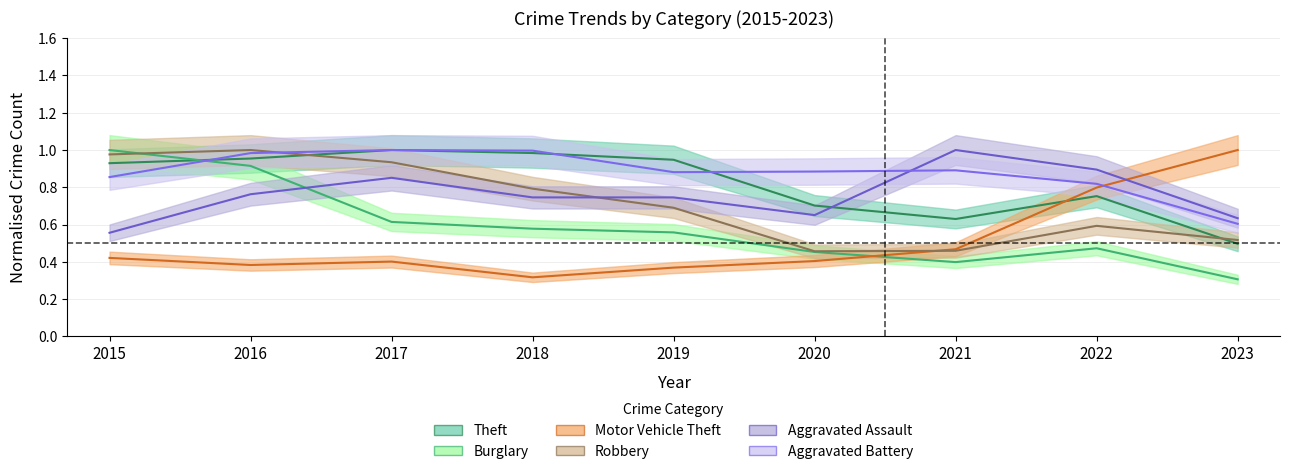

List the labels in order of Aggravated Assault value, largest first.

2021, 2022, 2017, 2016, 2018, 2019, 2020, 2023, 2015